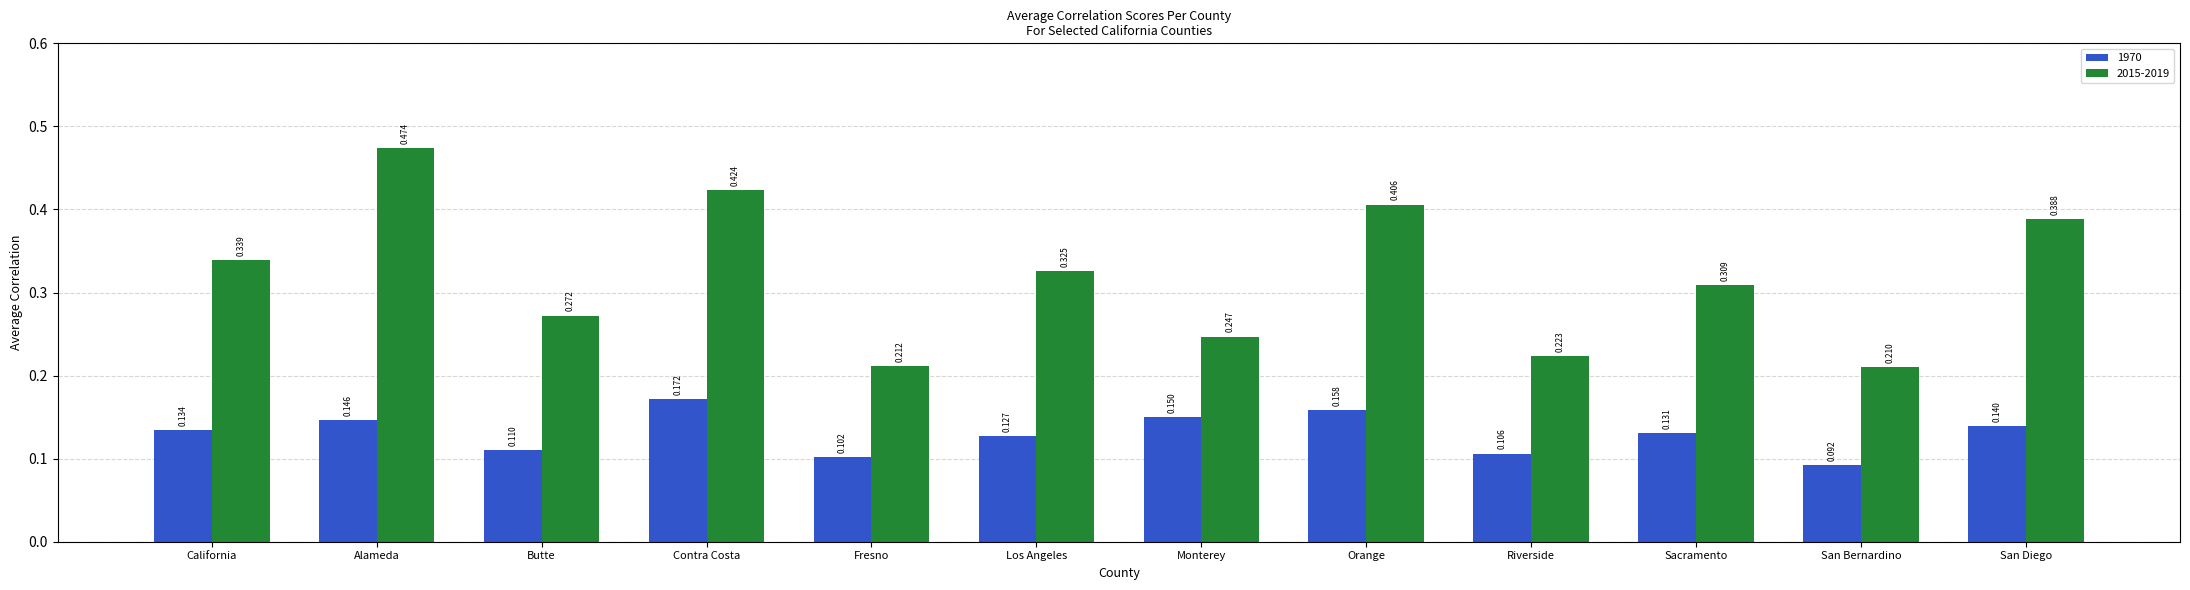

What is the label of the 9th bar from the left?

Riverside